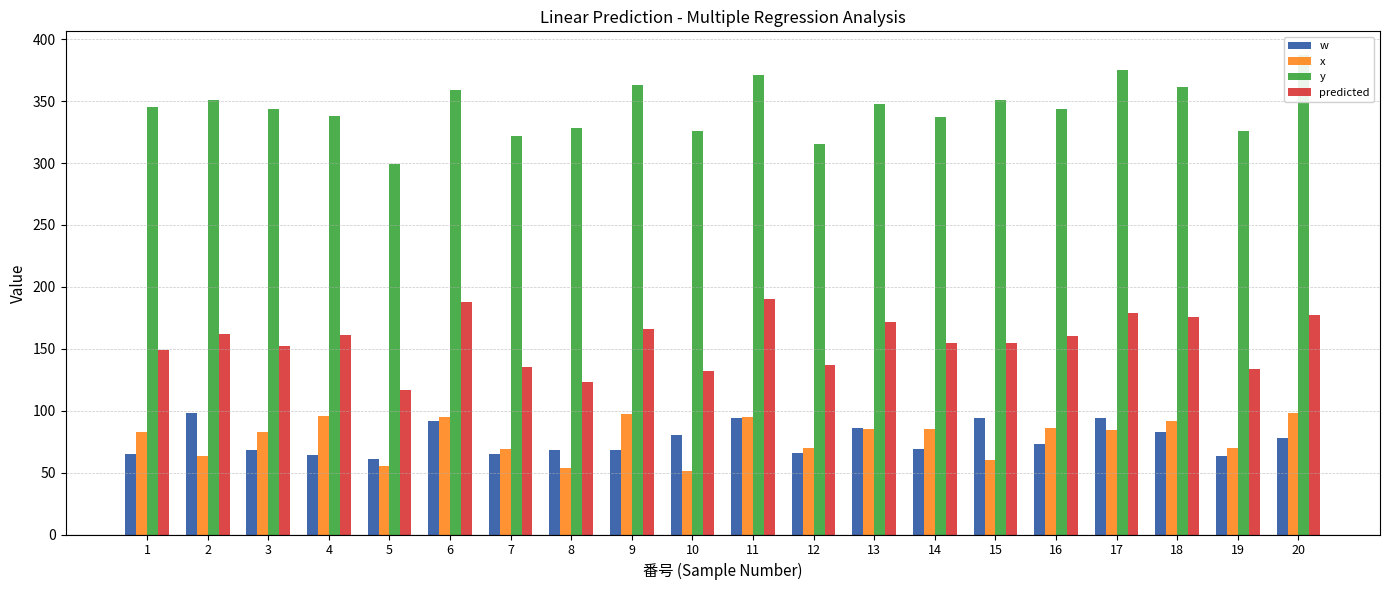

Where does the y series first go above 345?

2